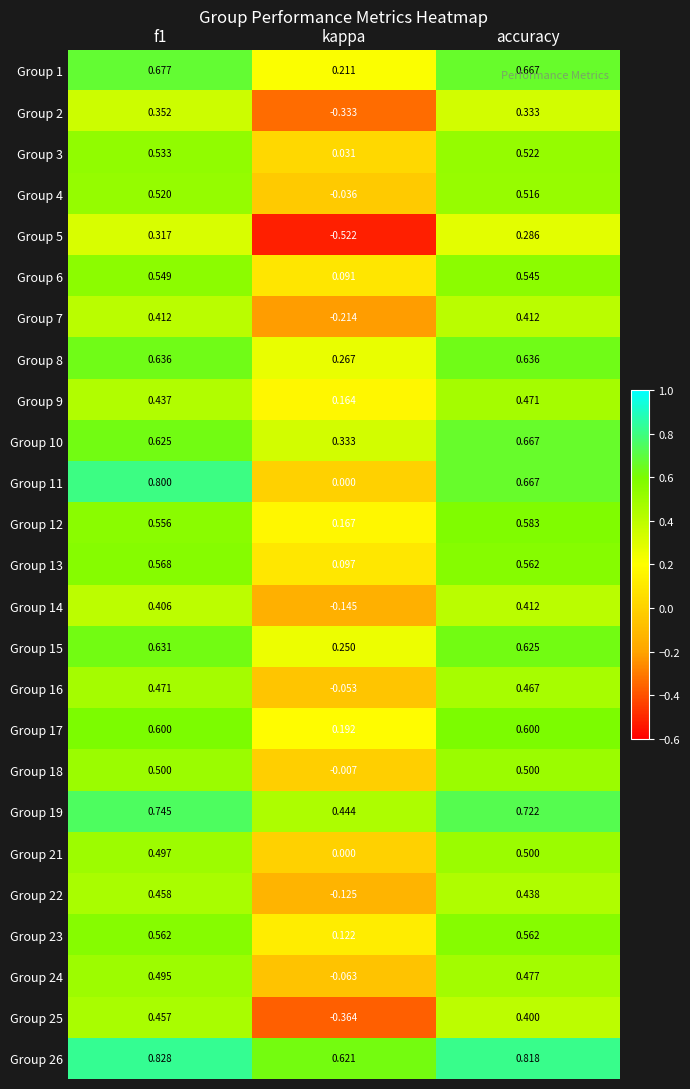

Is the value of Group 3 at f1 greater than the value of Group 1 at kappa?

Yes